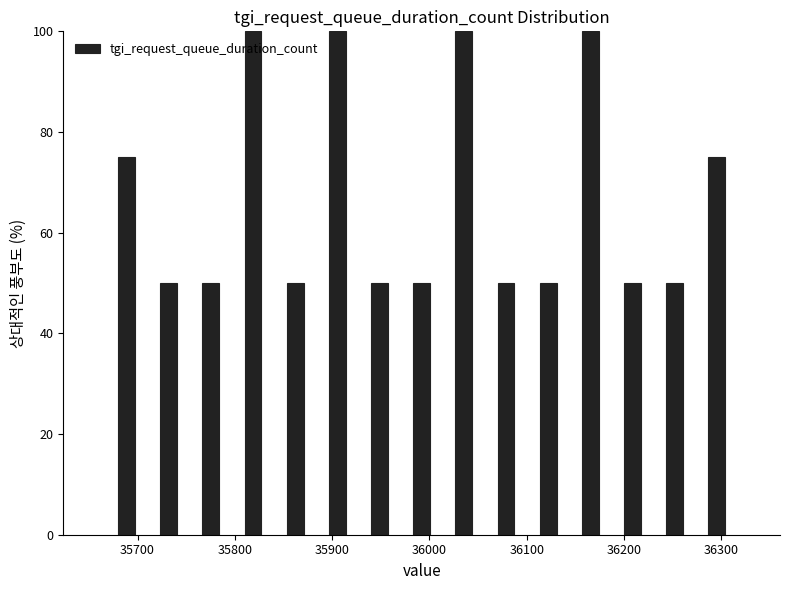

What is the height of the bar covering 35970 to 36010 on the x-axis? Neither the bar edges nor the heights are printed on the chart, so give them approximately, as read against the axes.

50